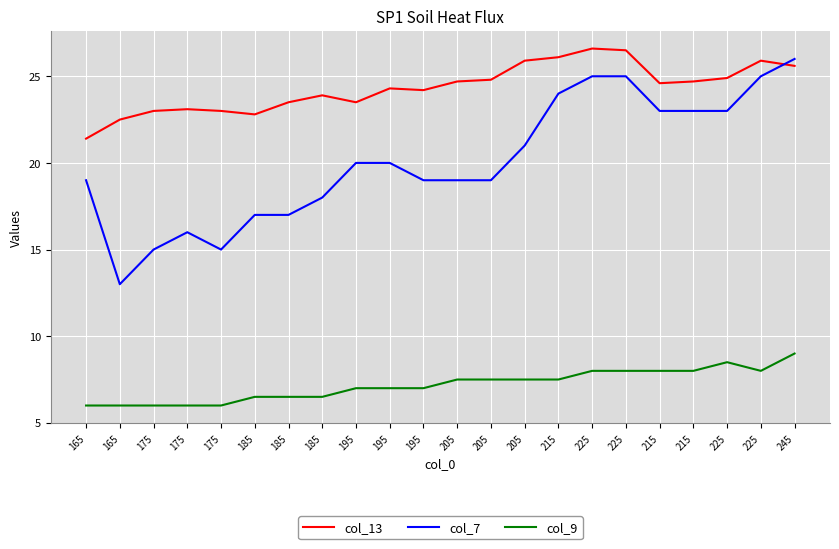

Reading right to left, transcribe all the data shown in this chart.

col_13: 25.6	25.9	24.9	24.7	24.6	26.5	26.6	26.1	25.9	24.8	24.7	24.2	24.3	23.5	23.9	23.5	22.8	23.0	23.1	23.0	22.5	21.4
col_7: 26.0	25.0	23.0	23.0	23.0	25.0	25.0	24.0	21.0	19.0	19.0	19.0	20.0	20.0	18.0	17.0	17.0	15.0	16.0	15.0	13.0	19.0
col_9: 9.0	8.0	8.5	8.0	8.0	8.0	8.0	7.5	7.5	7.5	7.5	7.0	7.0	7.0	6.5	6.5	6.5	6.0	6.0	6.0	6.0	6.0